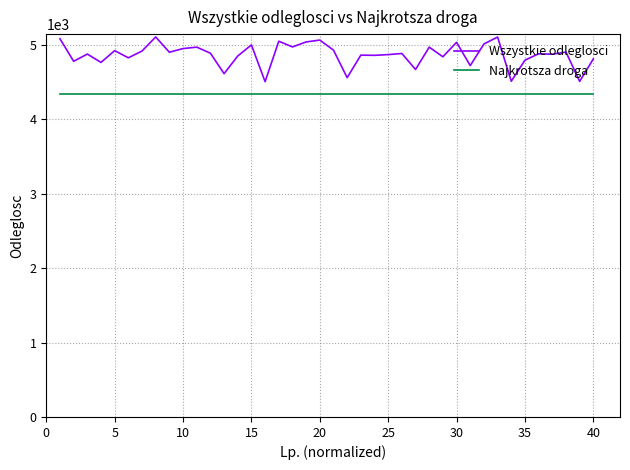

Which series has the largest range (max minus min)?

Wszystkie odleglosci